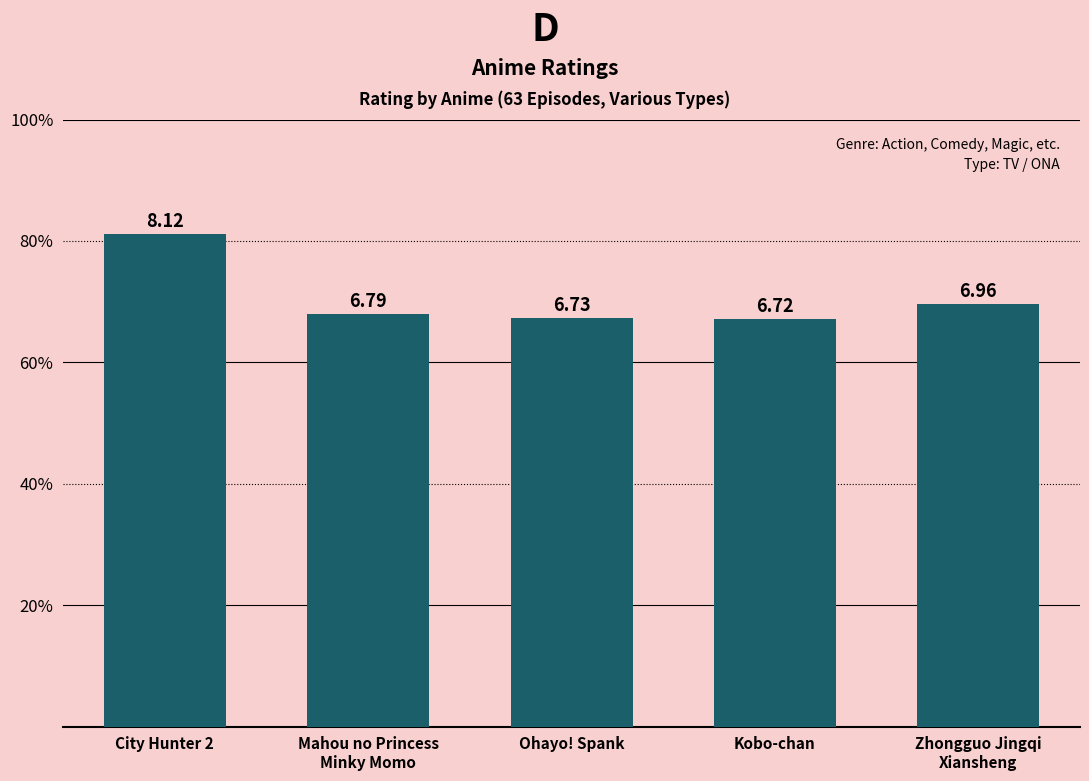

The chart shows a value of 3.2 at Zhongguo Jingqi
Xiansheng. True or false?

False